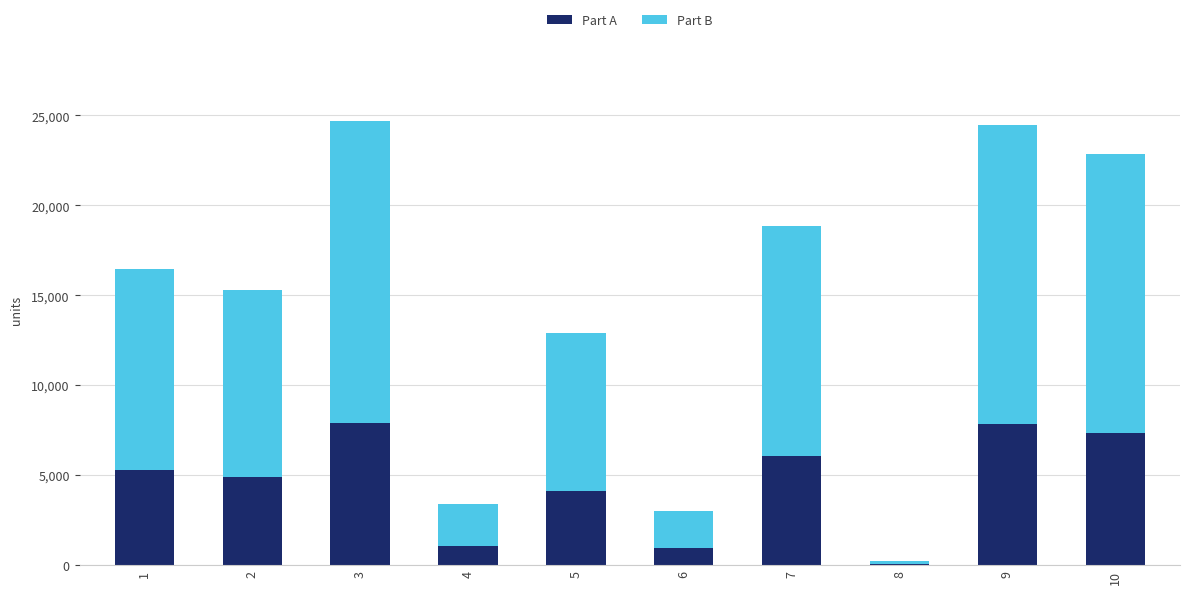

What is the sum of the Part A values at 9 and 6?

8800.0